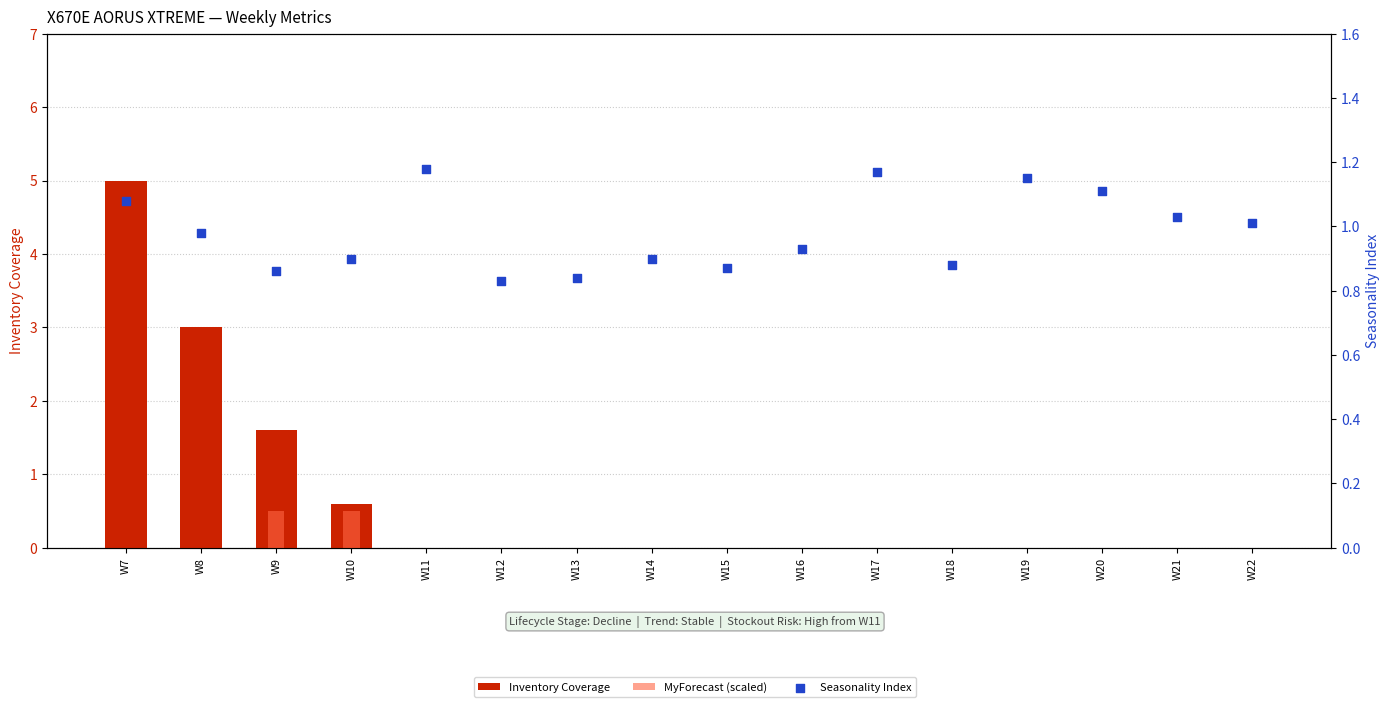

Which series reaches the minimum Y coordinate?

Inventory Coverage